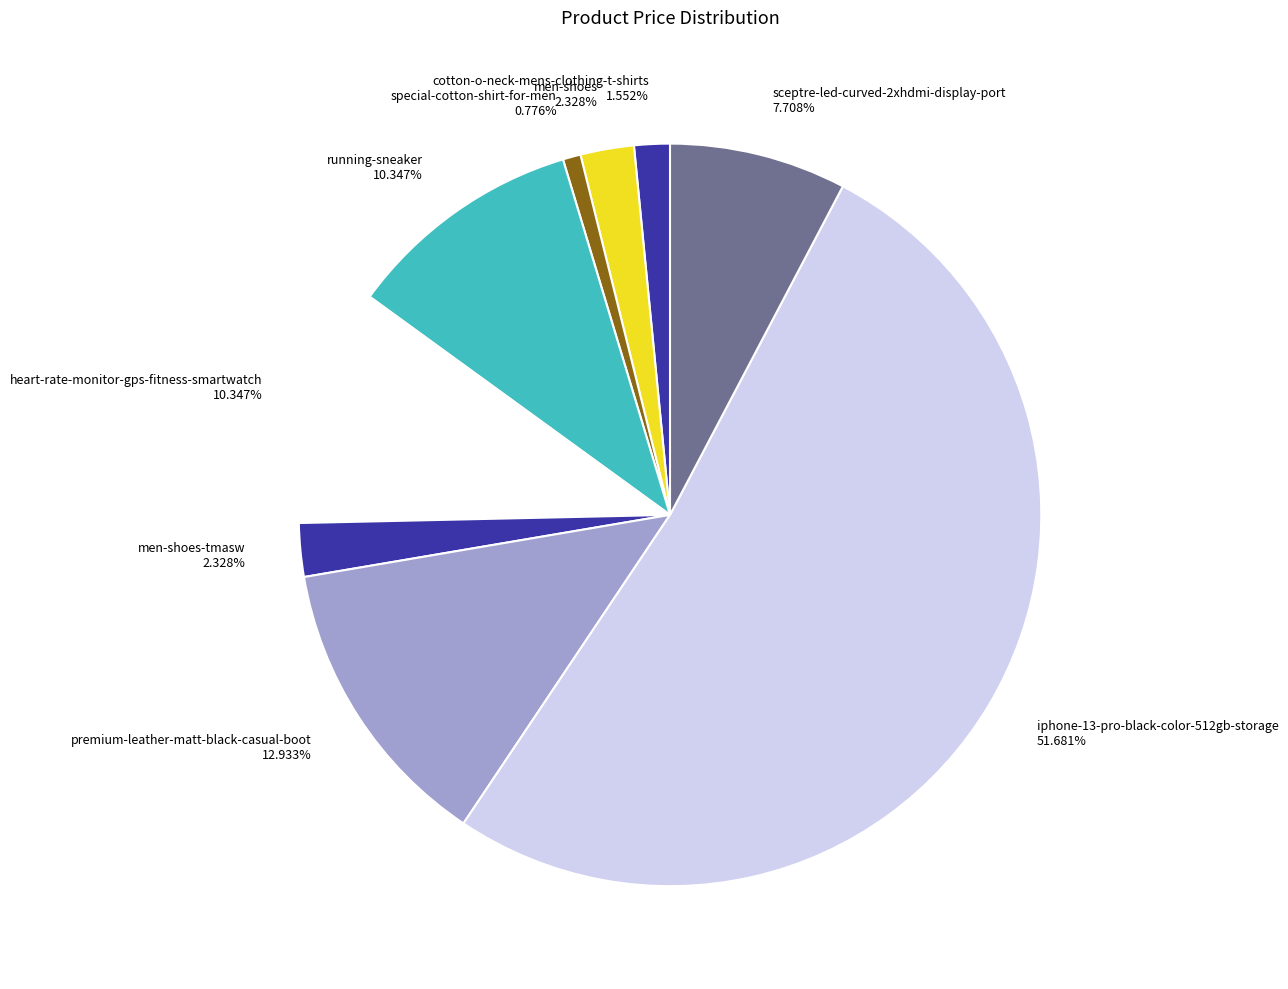

To the nearest percent, what is the difference between the largest and smallest slice percentages?

51%